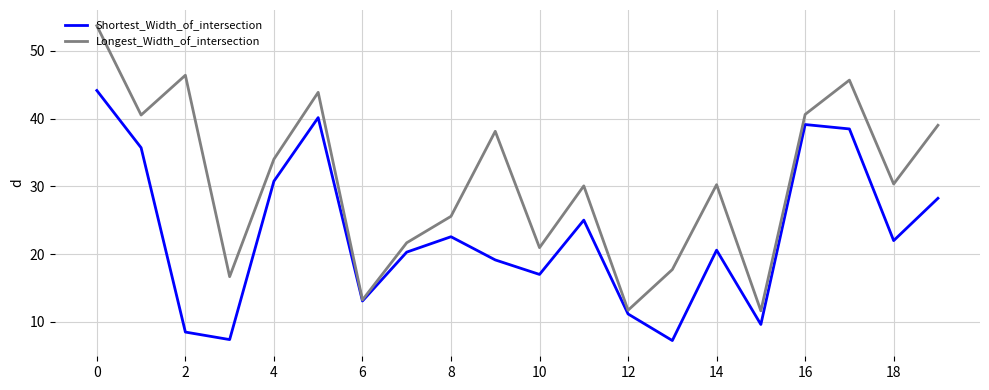

What is the greatest value displayed?

53.7